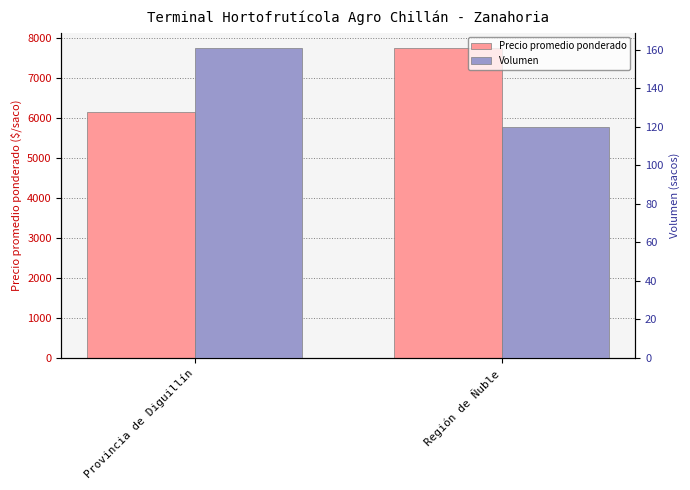

What is the average value of the Volumen series?

140.5